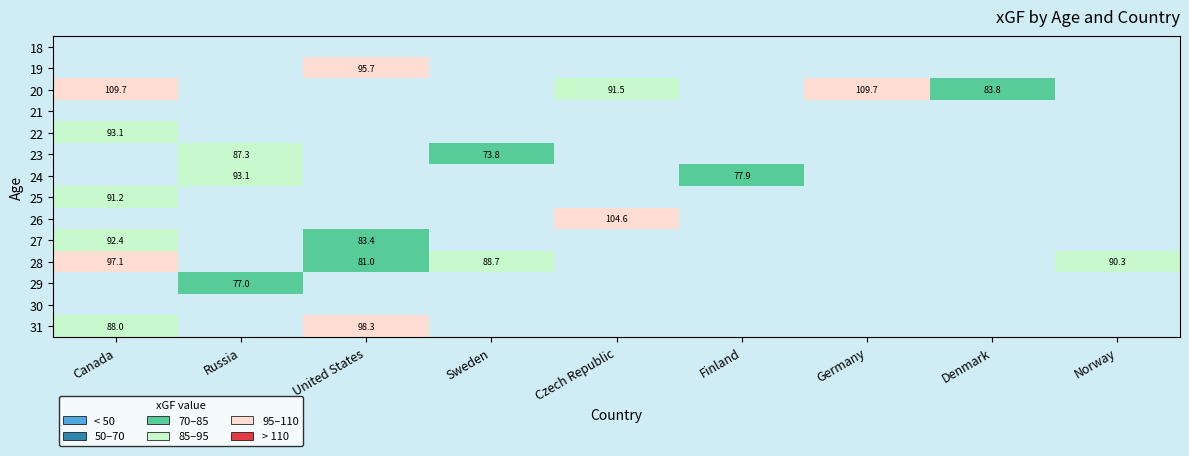

Is it true that 28 equals 81.0 at United States?

True